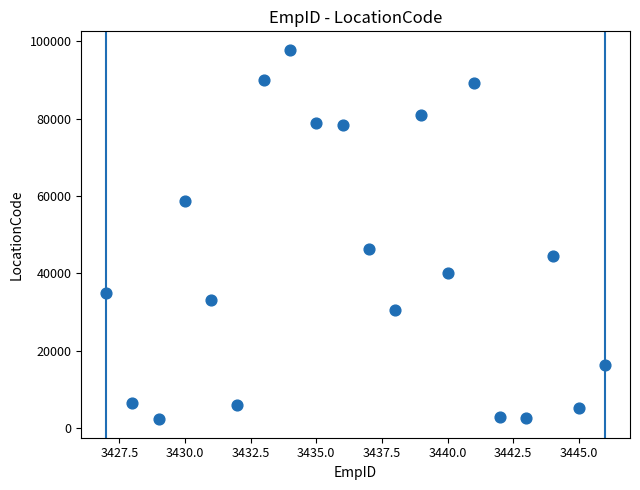

What Y value in the scatter plot is closest to 50043?

46204